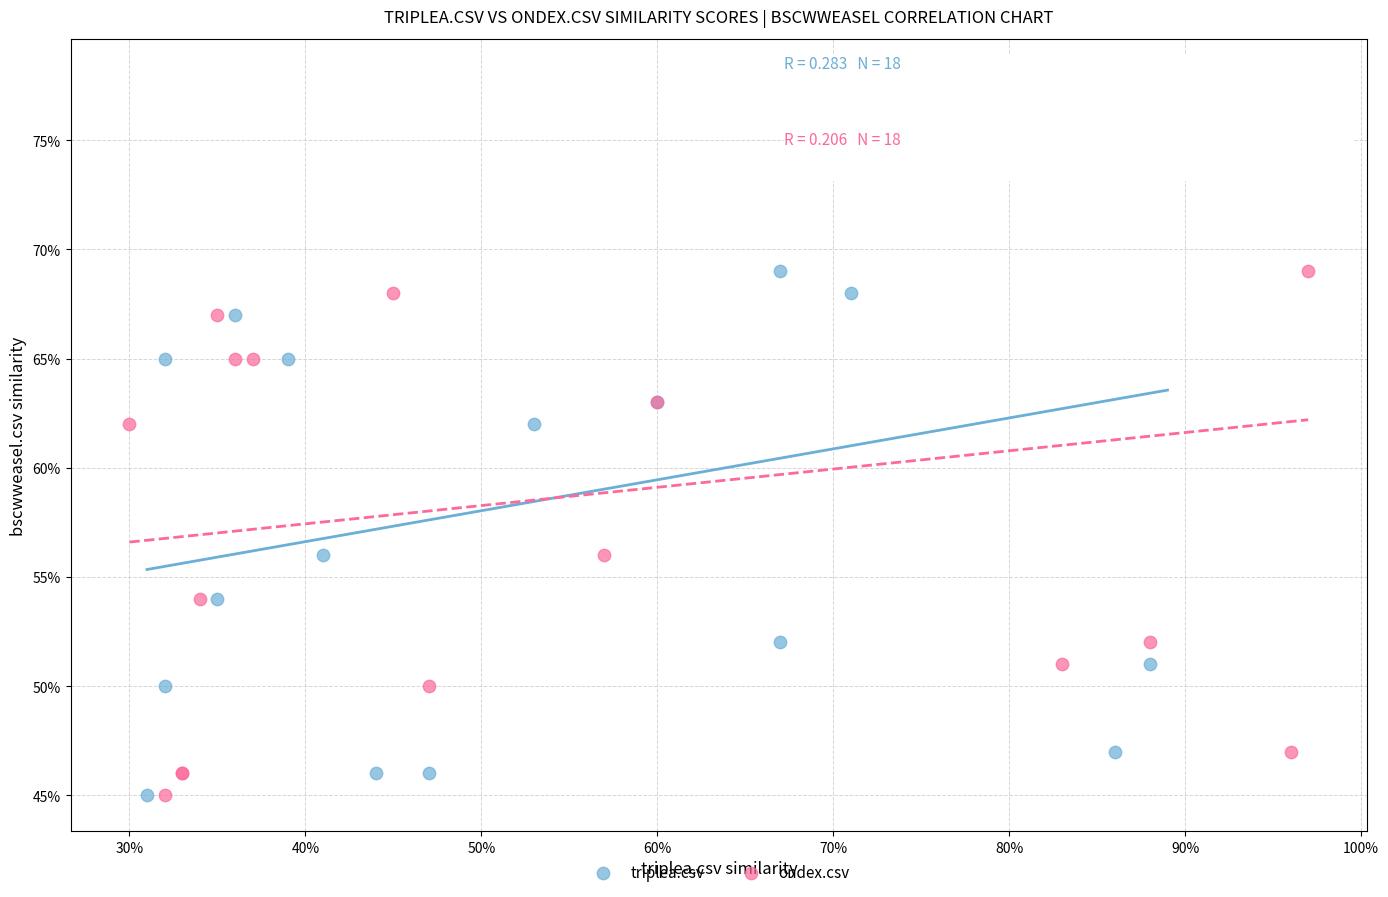

What are all the series names shown in the legend?

triplea.csv, ondex.csv